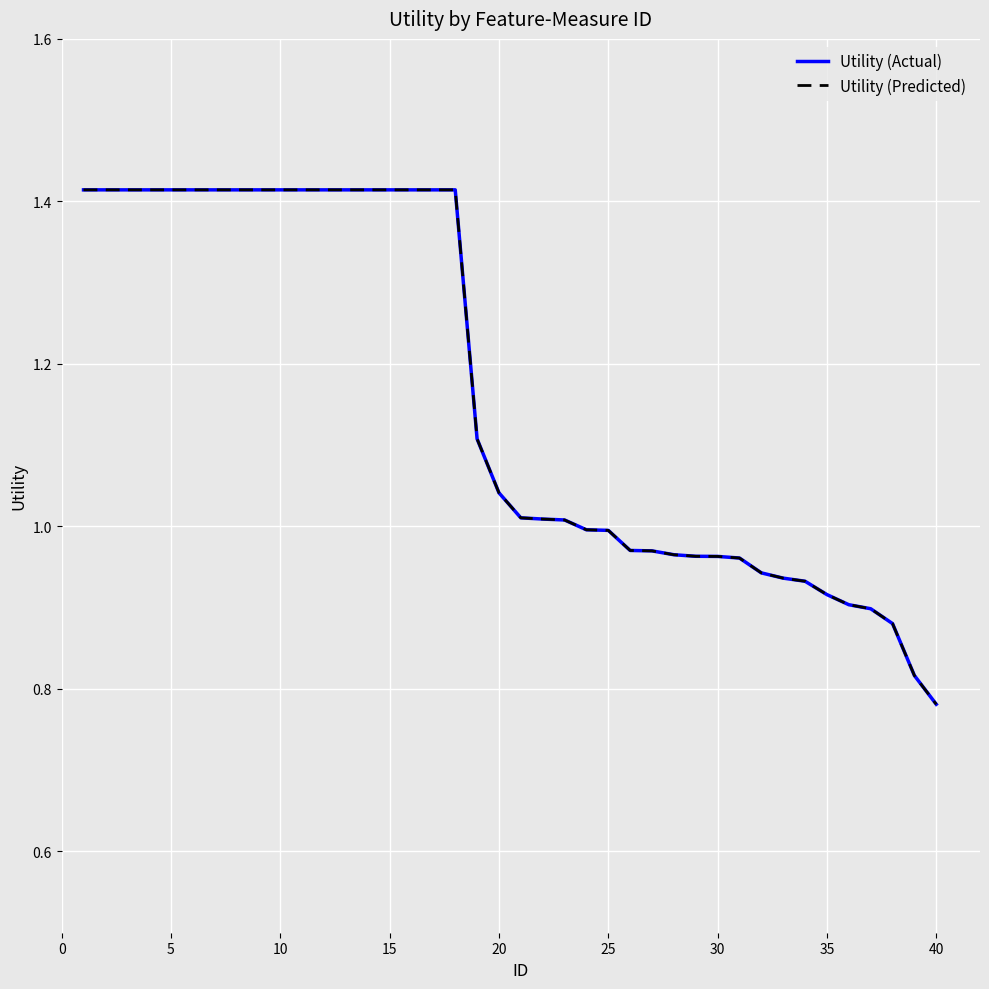

Is this an area chart (filled region under the line)?

No